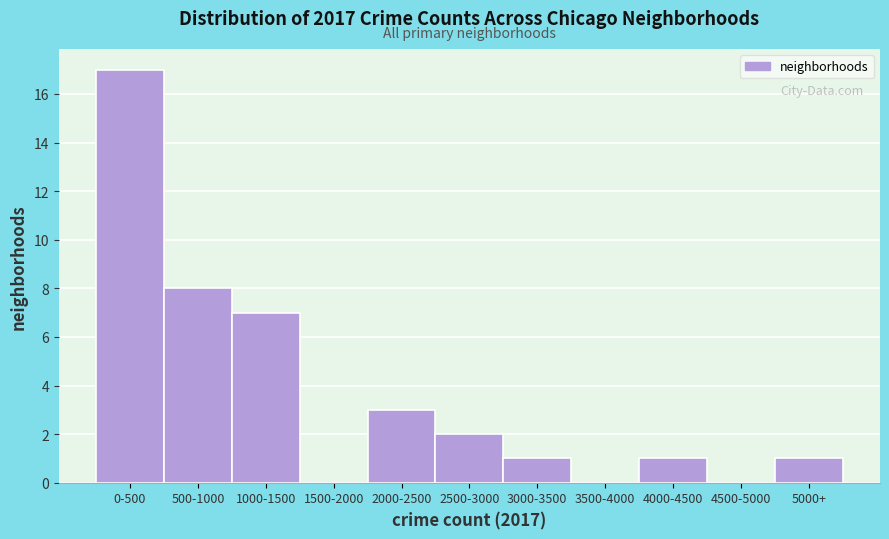

Reading left to right, transcribe all the data shown in this chart.

0-500=17	500-1000=8	1000-1500=7	1500-2000=0	2000-2500=3	2500-3000=2	3000-3500=1	3500-4000=0	4000-4500=1	4500-5000=0	5000+=1